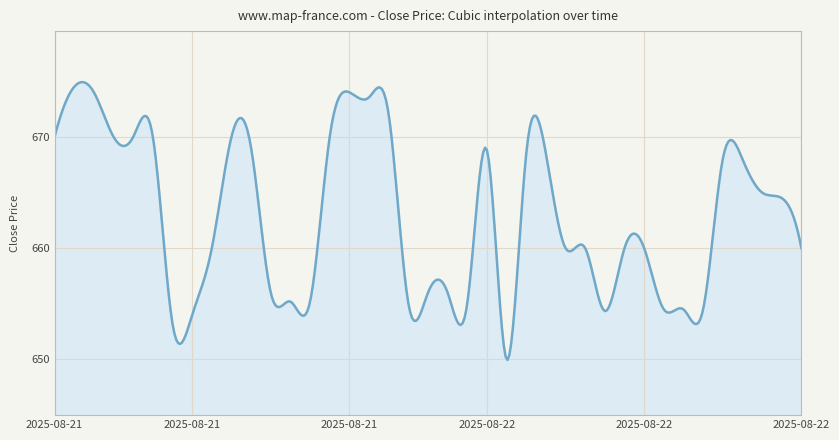

What is the difference between the maximum and minimum values?

25.0